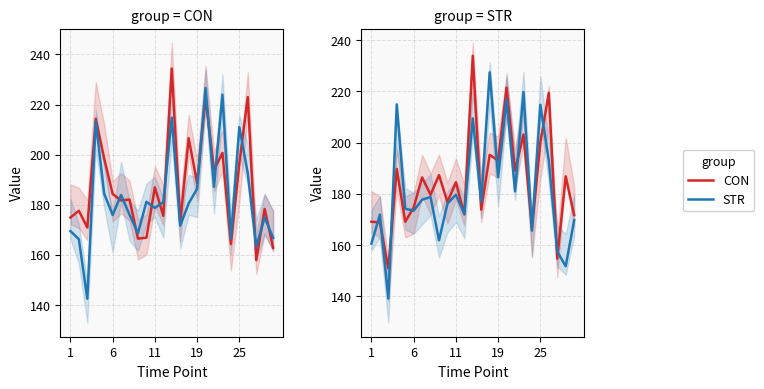

How many times do STR and CON cross each other?

14